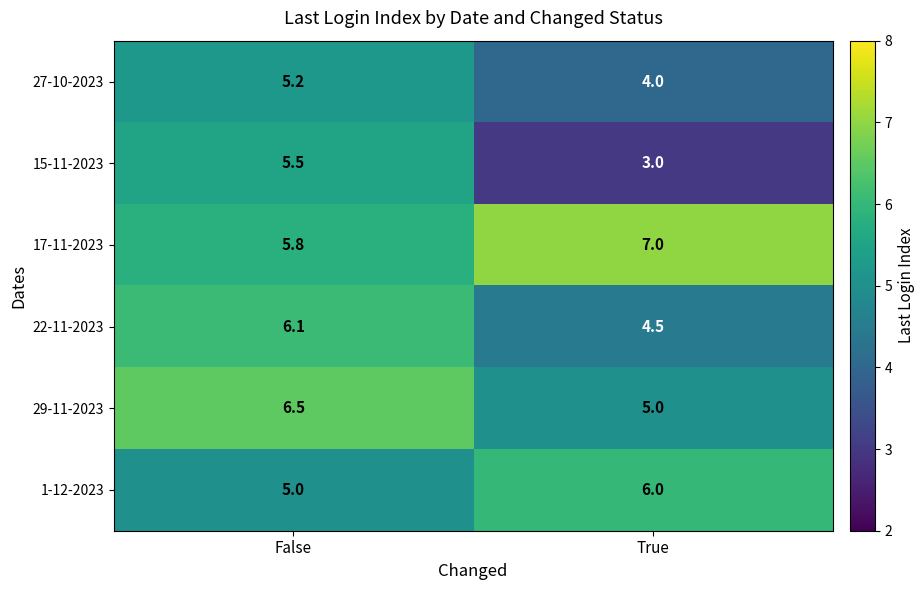

At which category is the sum across all series the highest?

False